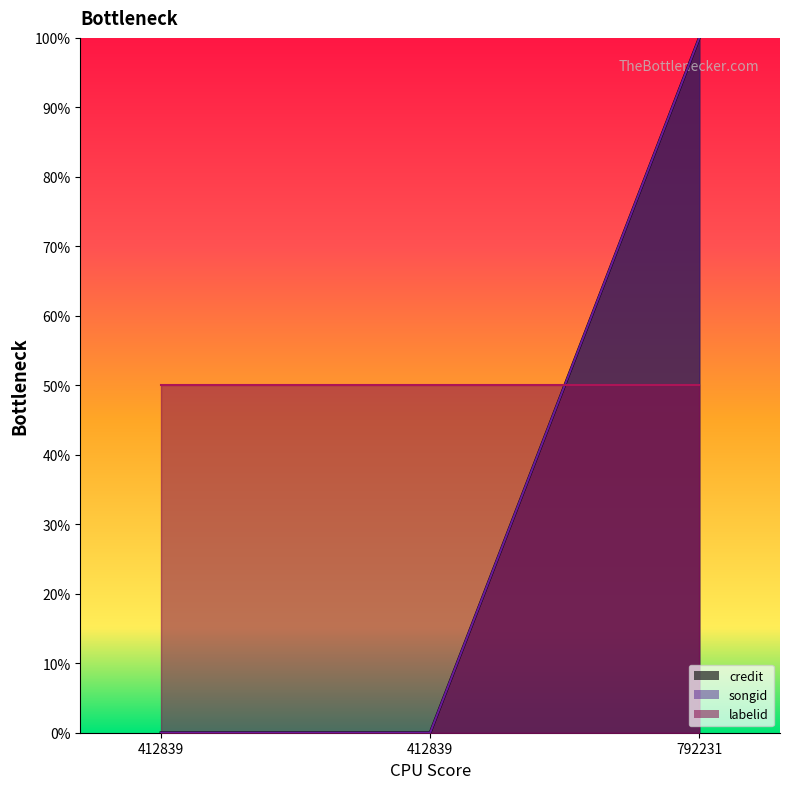

The value of credit at 412839 is 67. True or false?

False